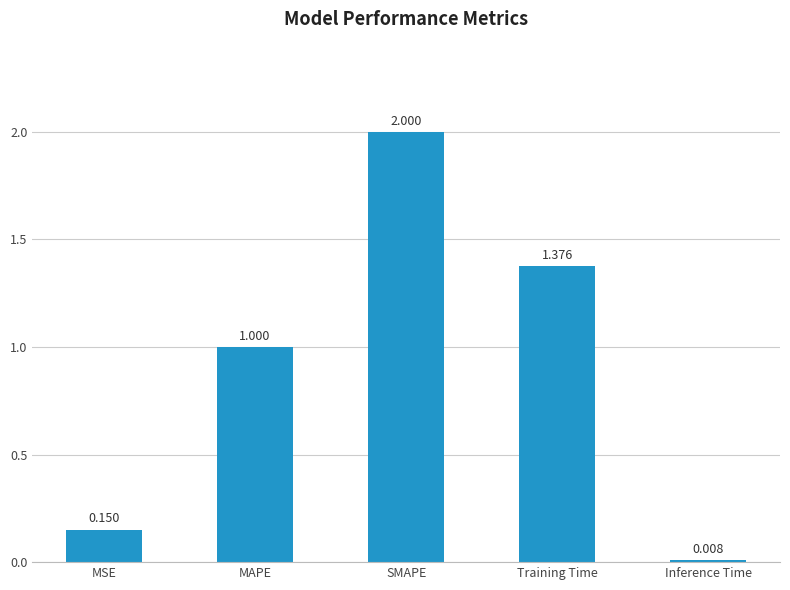

Which label corresponds to the largest value in the chart?

SMAPE